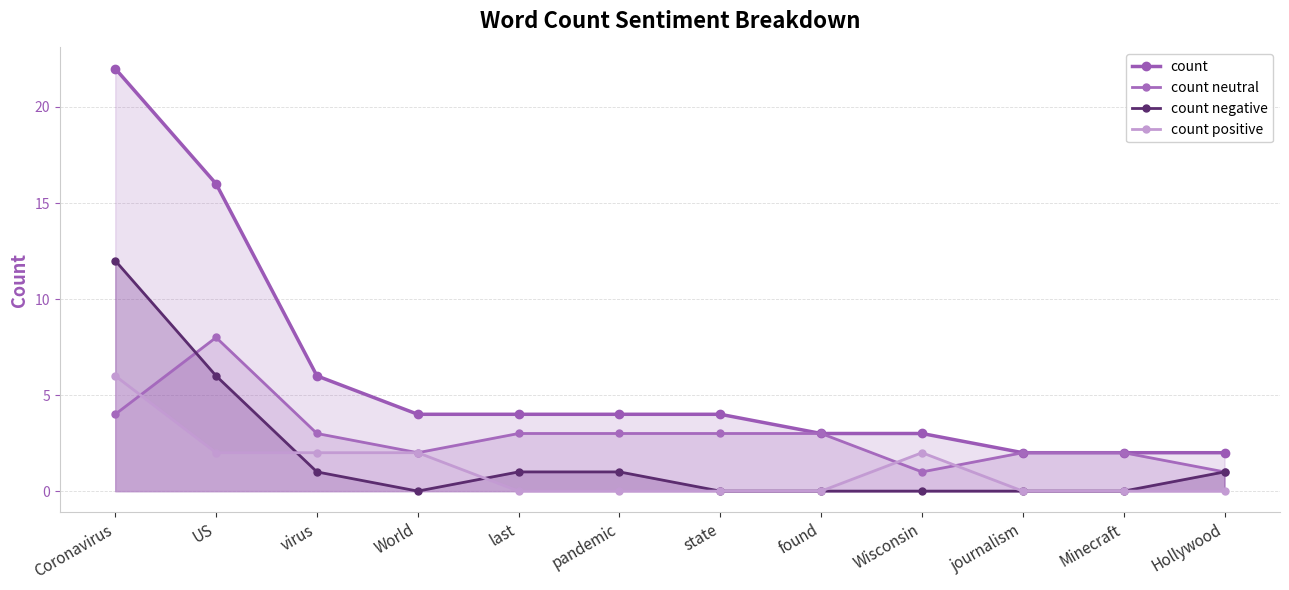

Which has a higher value, Wisconsin or US?

US